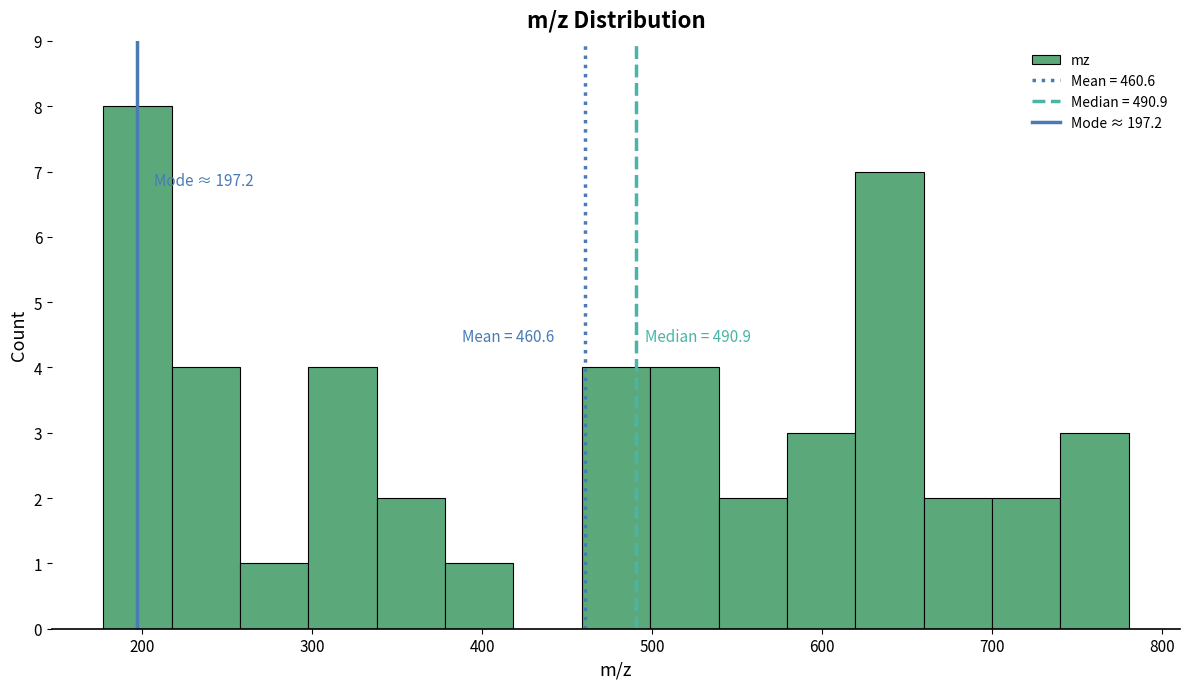

Which range on the x-axis has the tallest bar?

180 to 220